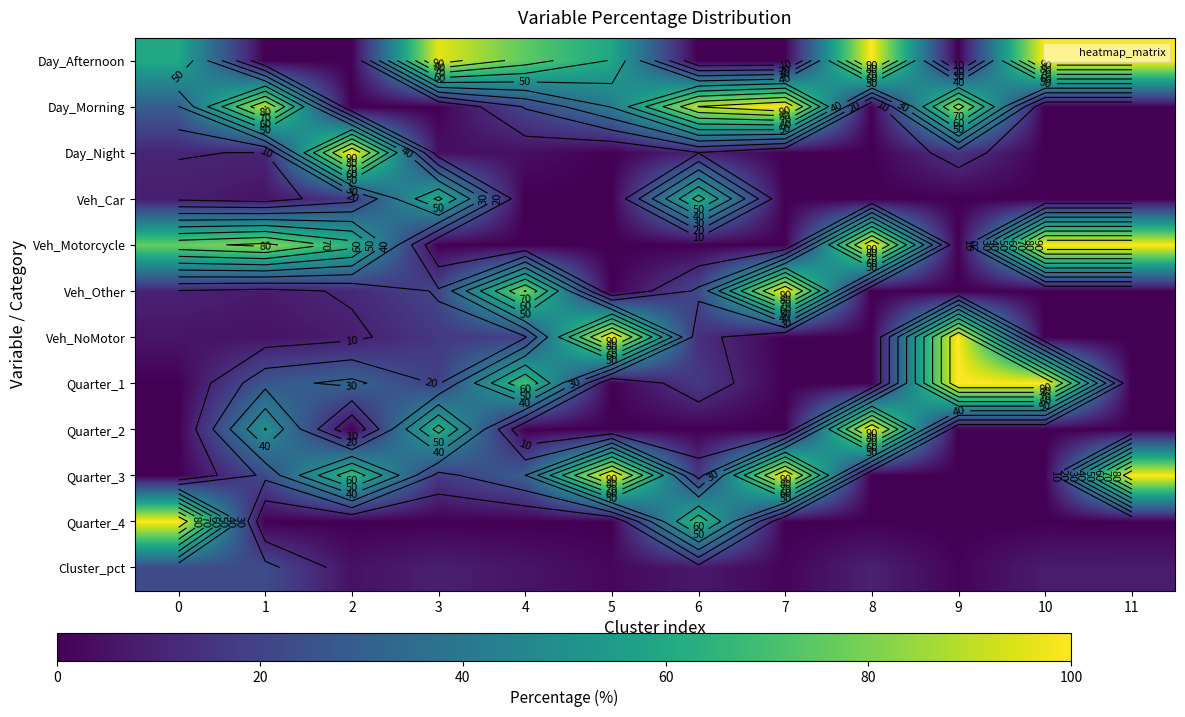

The value of Day_Afternoon at 9 is -55.9. True or false?

False